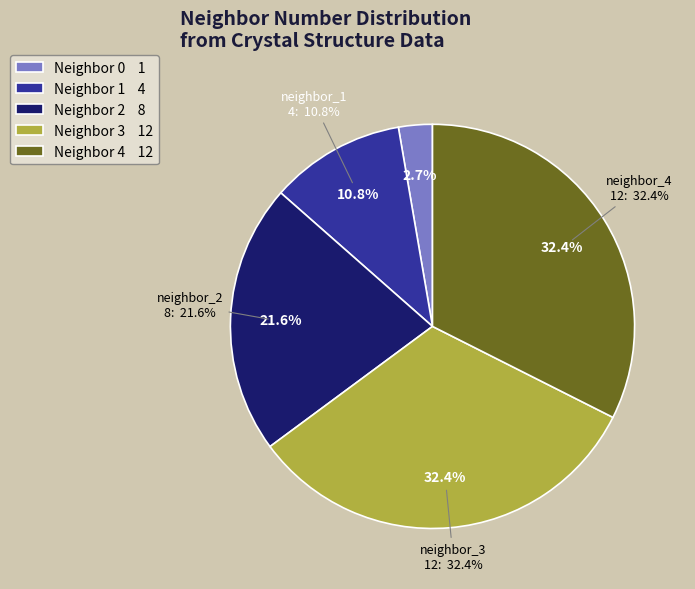

To the nearest percent, what percentage of the pie is 2?

22%